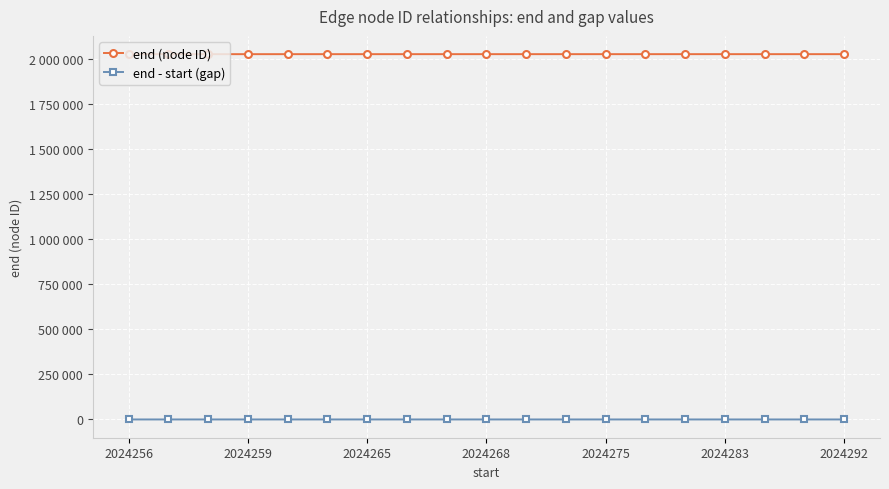

What is the value of the end (node ID) point at the 5th from the left?

2024263